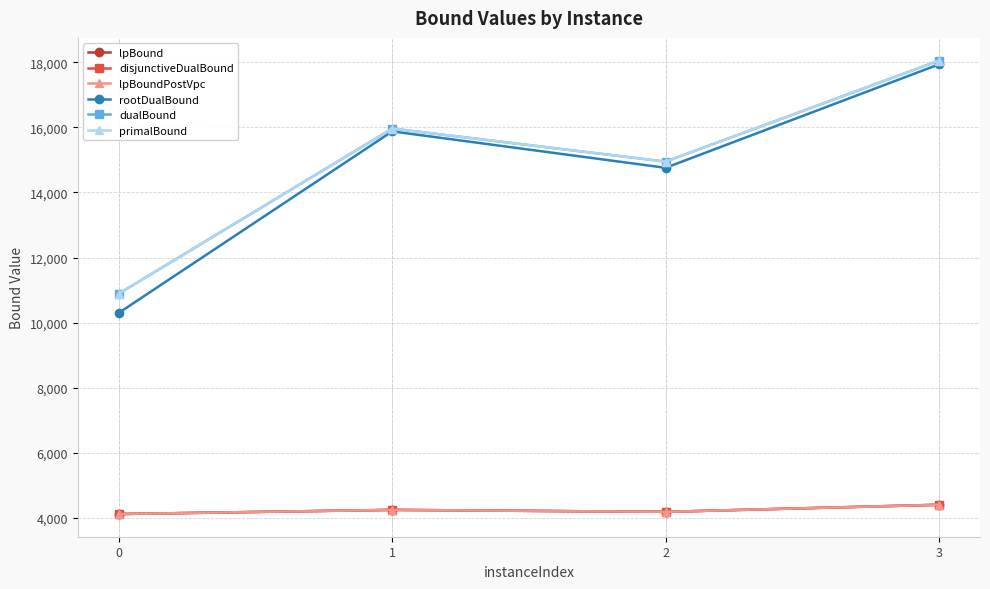

Is this an area chart (filled region under the line)?

No